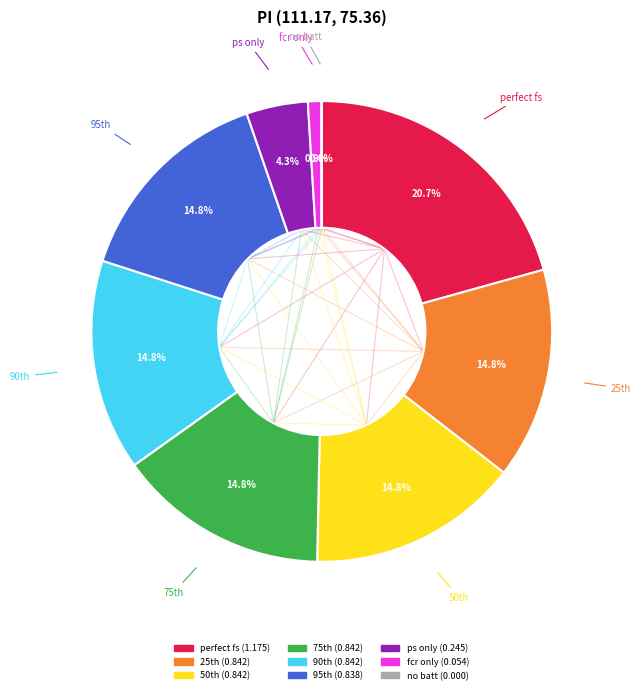

Is fcr only the majority of the pie?

No